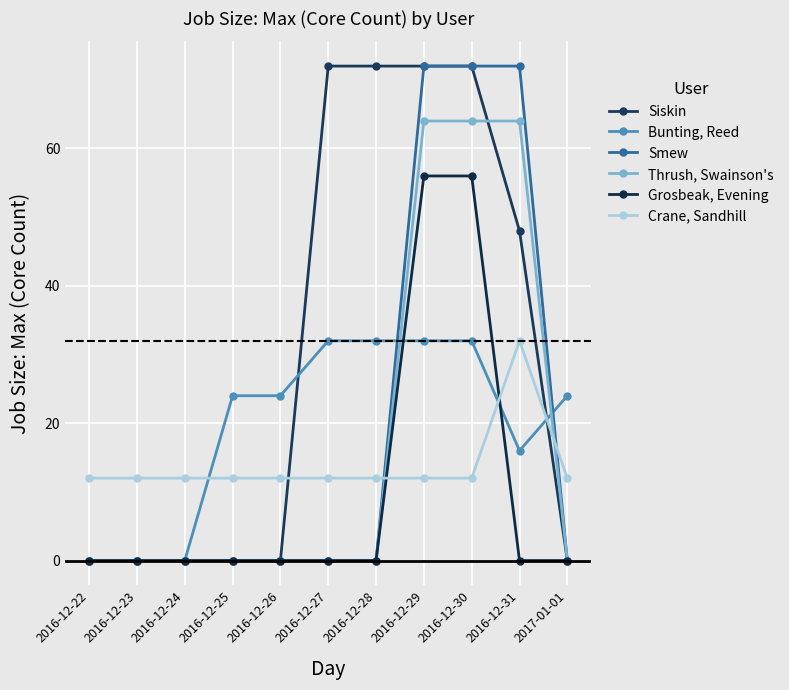

The Crane, Sandhill series shows 5 at 2016-12-27. True or false?

False